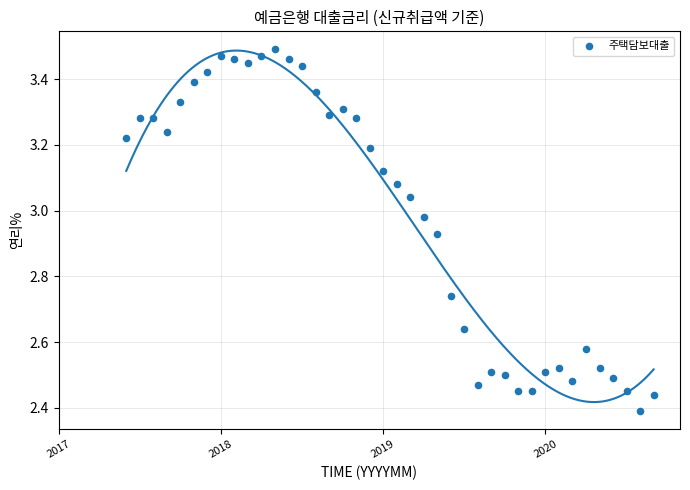

What is the range of Y values (max minus min)?

1.1